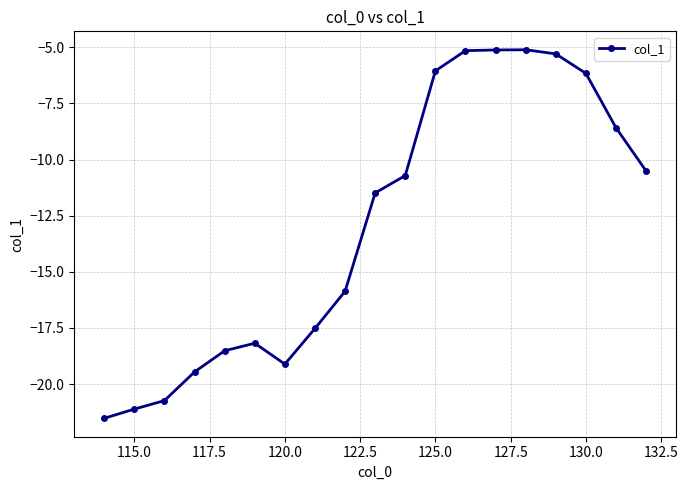

Count the number of data series in this chart.

1